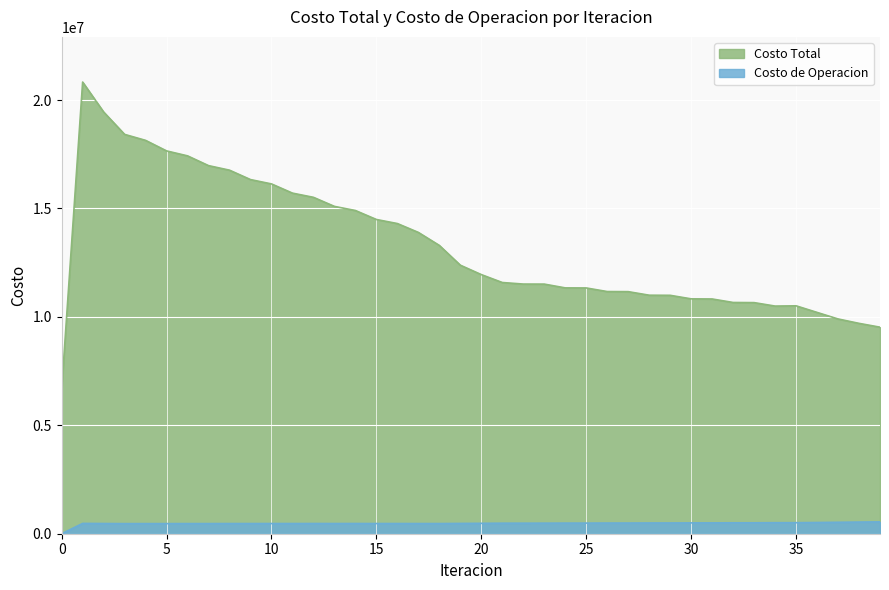

What are all the series names shown in the legend?

Costo Total, Costo de Operacion